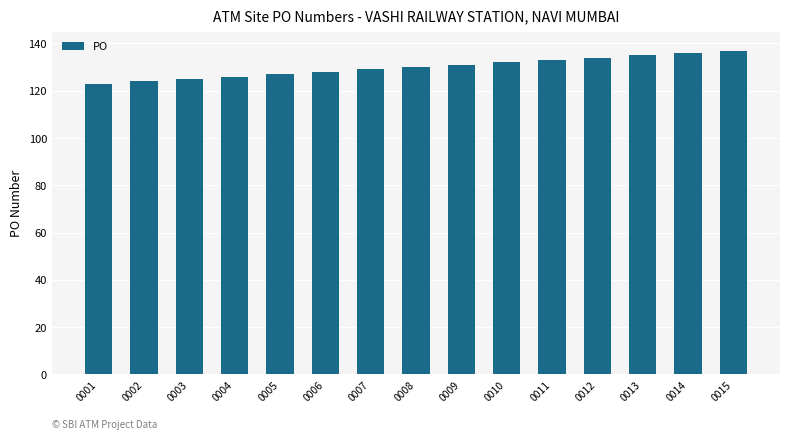

What is the difference between the maximum and minimum values?

14